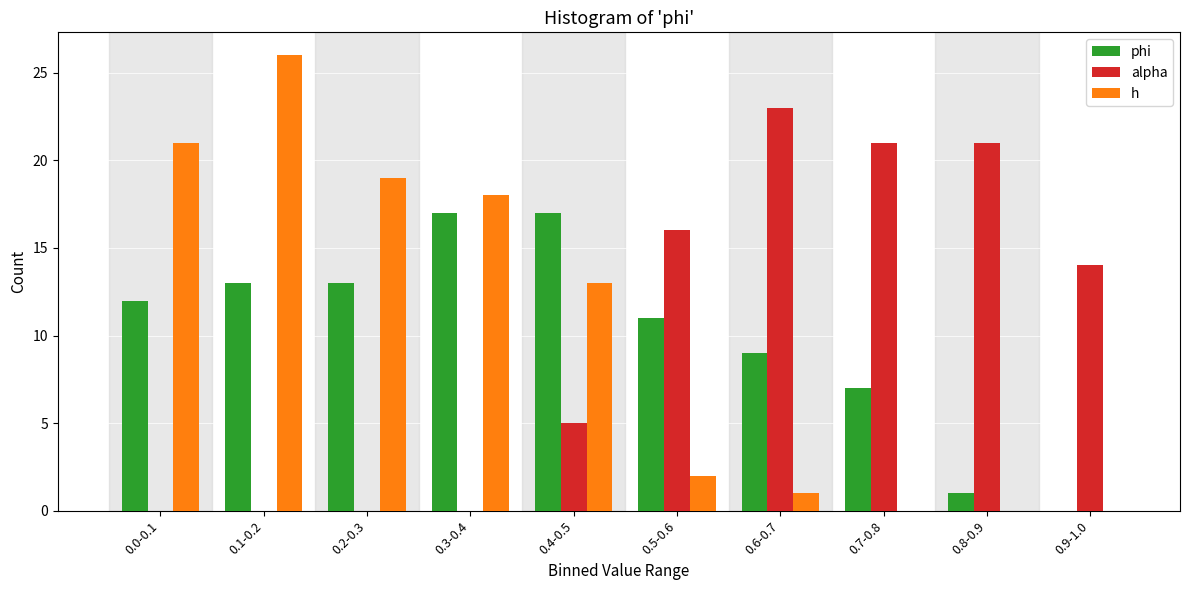

Reading left to right, list all the values displayed in this chart.

phi: 0.0-0.1=12	0.1-0.2=13	0.2-0.3=13	0.3-0.4=17	0.4-0.5=17	0.5-0.6=11	0.6-0.7=9	0.7-0.8=7	0.8-0.9=1	0.9-1.0=0
alpha: 0.0-0.1=0	0.1-0.2=0	0.2-0.3=0	0.3-0.4=0	0.4-0.5=5	0.5-0.6=16	0.6-0.7=23	0.7-0.8=21	0.8-0.9=21	0.9-1.0=14
h: 0.0-0.1=21	0.1-0.2=26	0.2-0.3=19	0.3-0.4=18	0.4-0.5=13	0.5-0.6=2	0.6-0.7=1	0.7-0.8=0	0.8-0.9=0	0.9-1.0=0